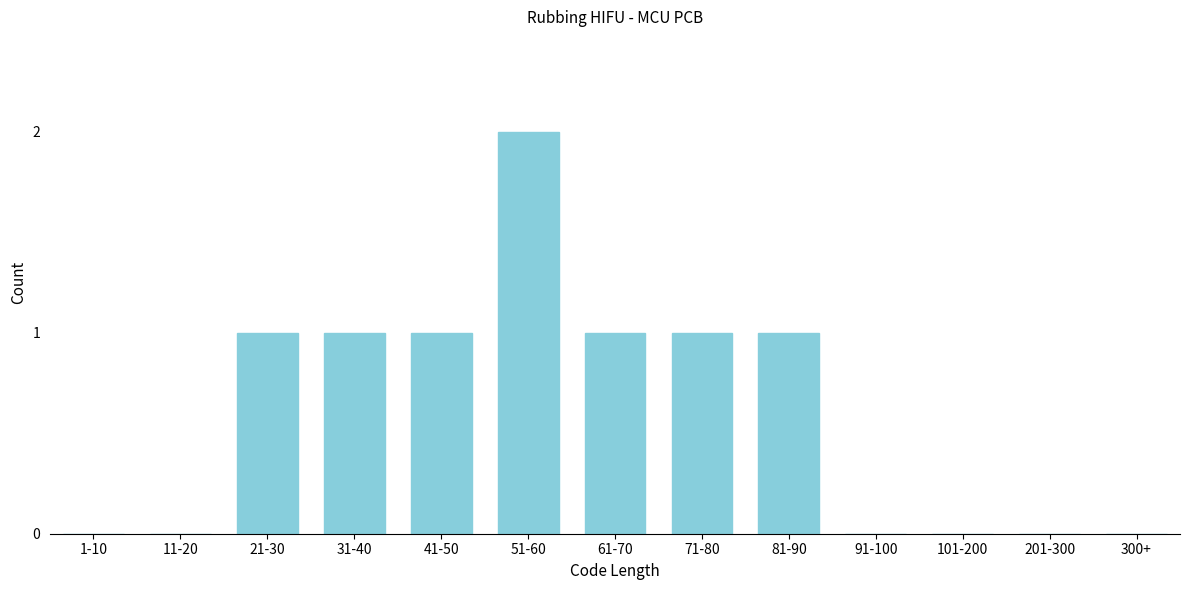

Reading left to right, extract all data points from this chart.

1-10=0	11-20=0	21-30=1	31-40=1	41-50=1	51-60=2	61-70=1	71-80=1	81-90=1	91-100=0	101-200=0	201-300=0	300+=0